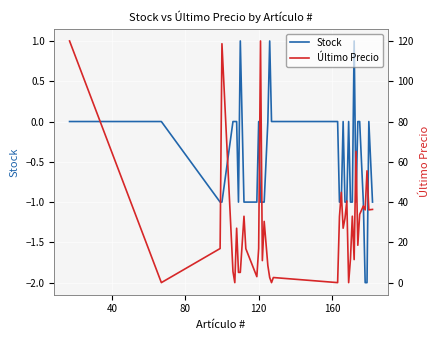

The Stock series shows 0.0 at 23. True or false?

True